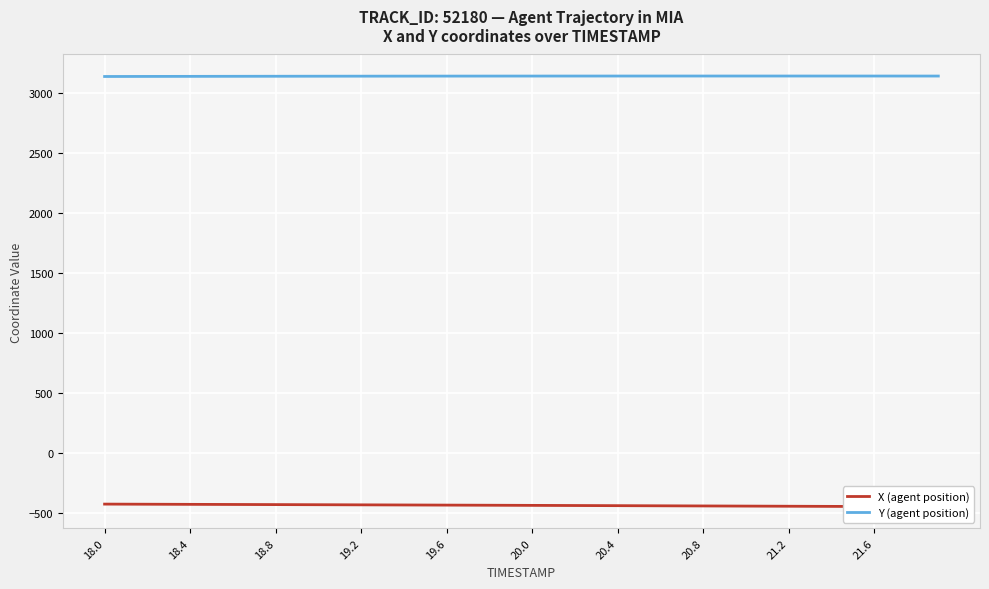

What is the lowest value of the Y (agent position) series?

3136.1